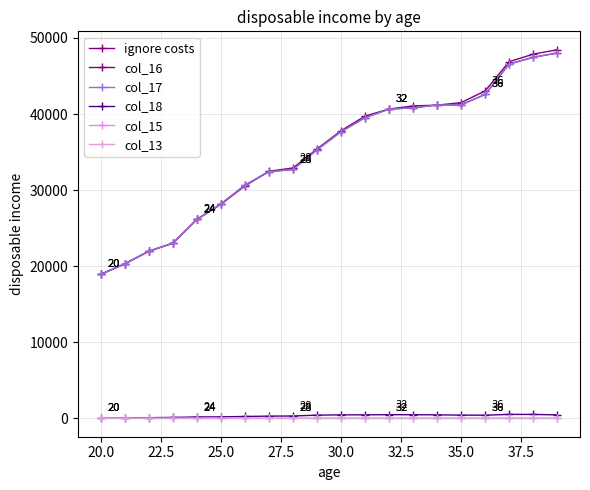

What is the average value of the col_18 series?

322.1